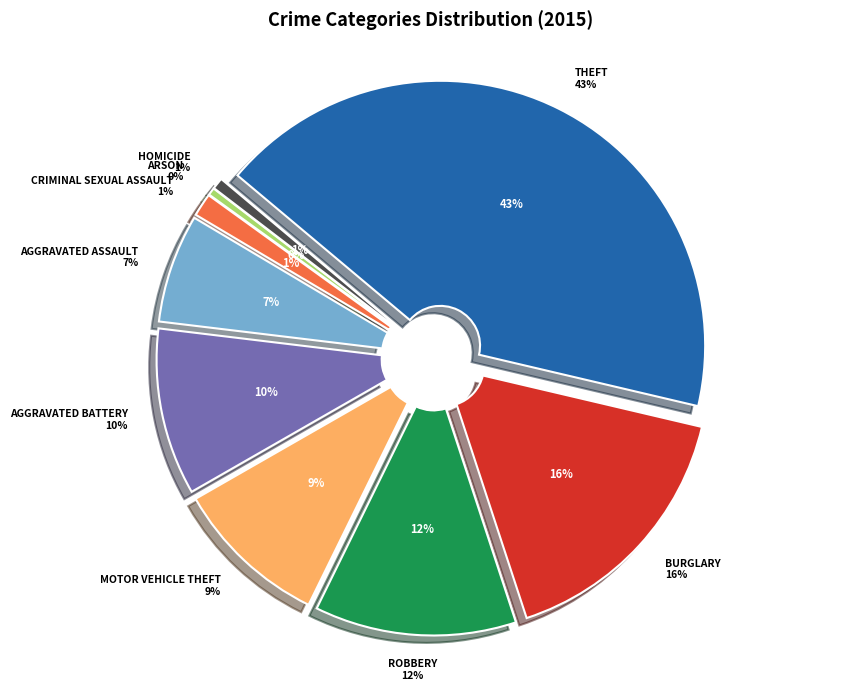

Combined, do Arson and Burglary account for over 50%?

No